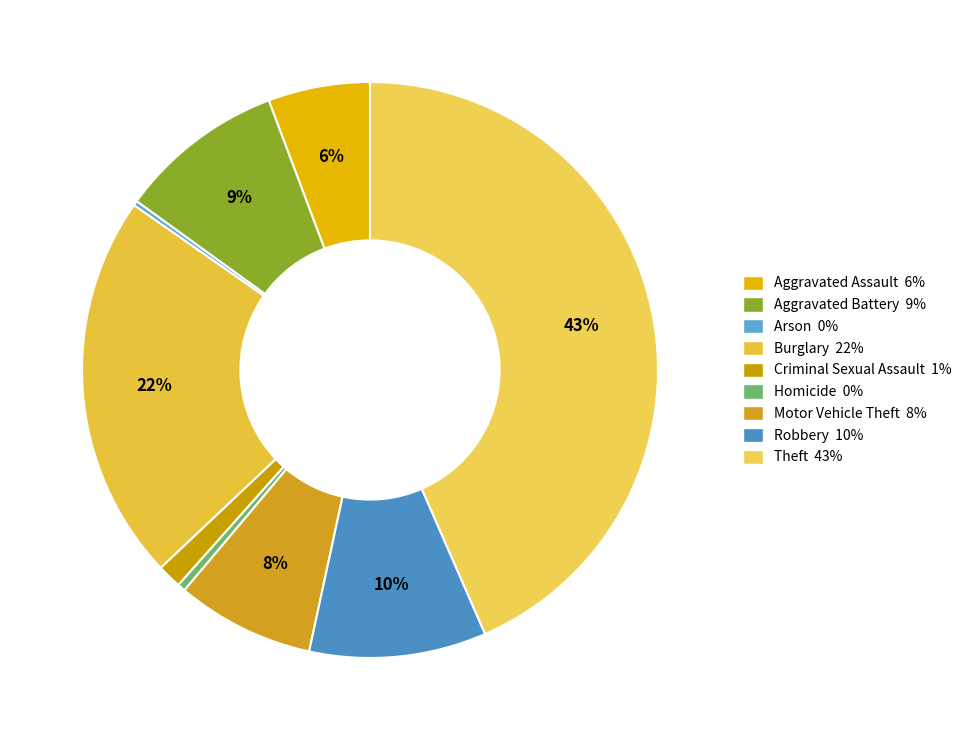

Is the sum of Homicide and Arson greater than half?

No